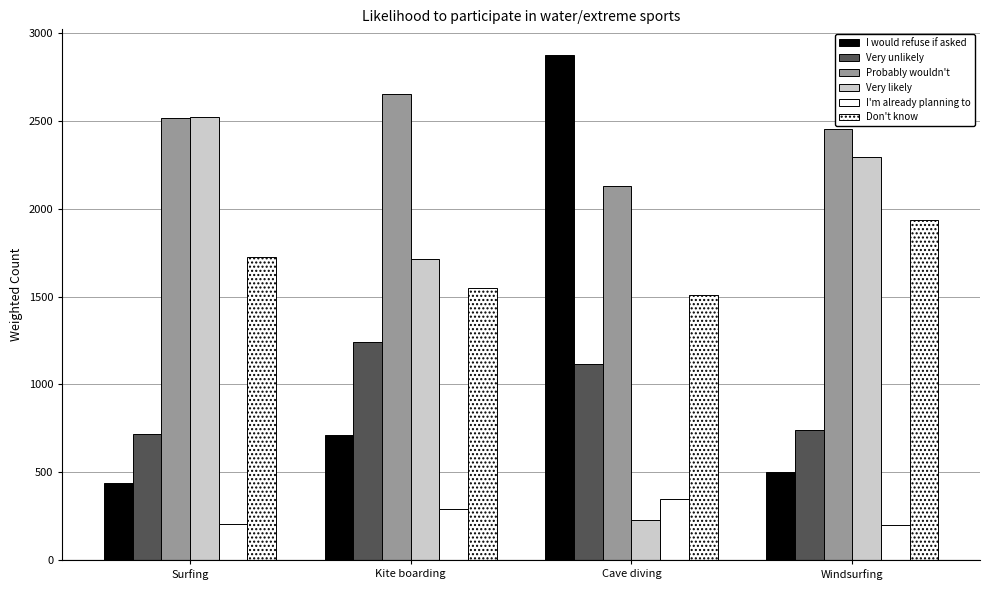

What is the value of the Don't know bar at the 3rd from the left?

1509.0